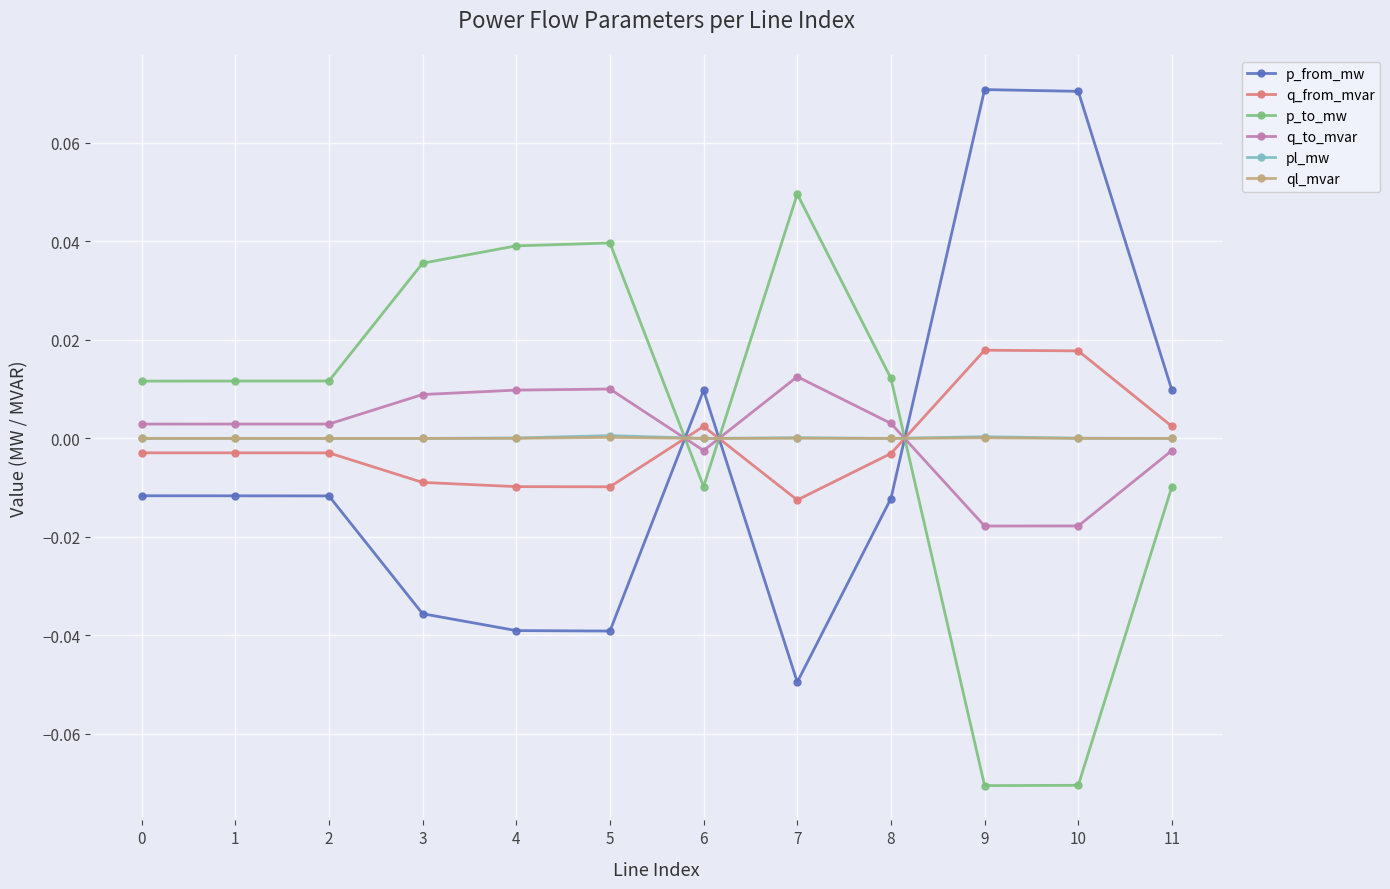

The p_to_mw series shows 0.0 at 5. True or false?

True